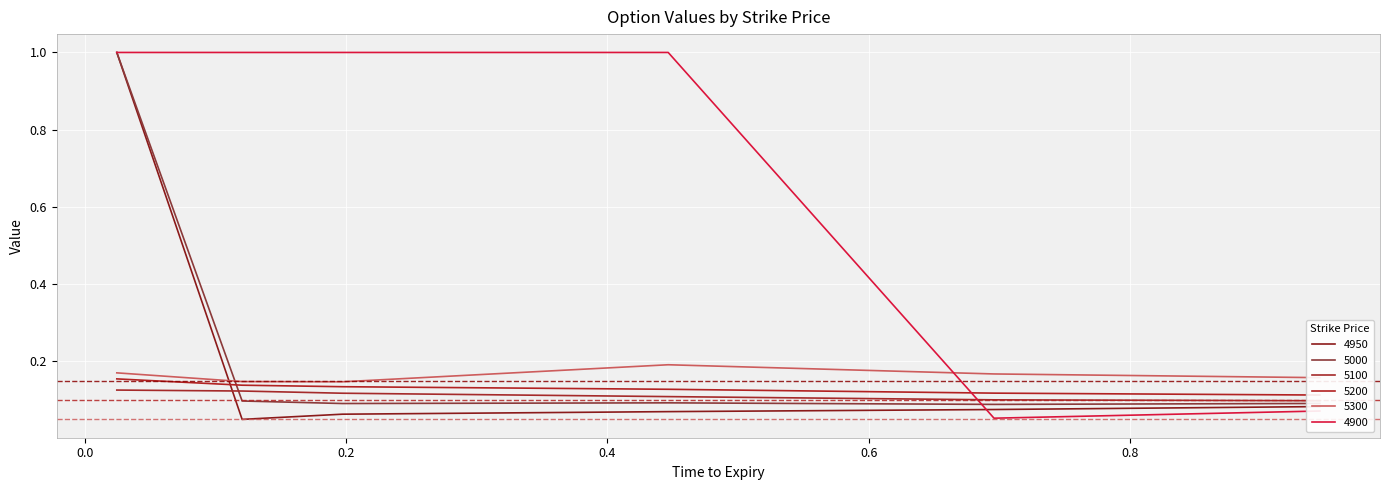

True or false: 4950 has a value of 1.5 at 0.02465753424657534.

False